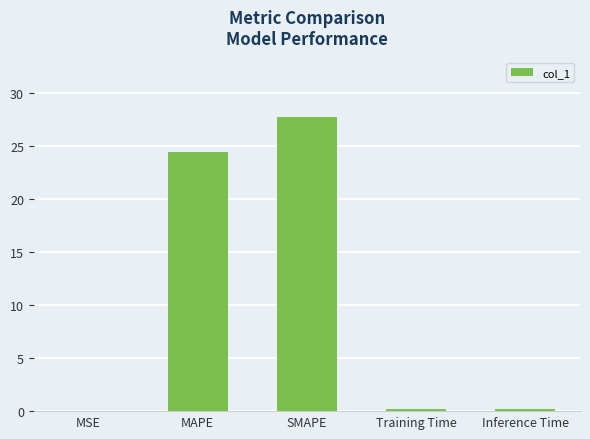

What is the change in value from MSE to SMAPE?

+27.7